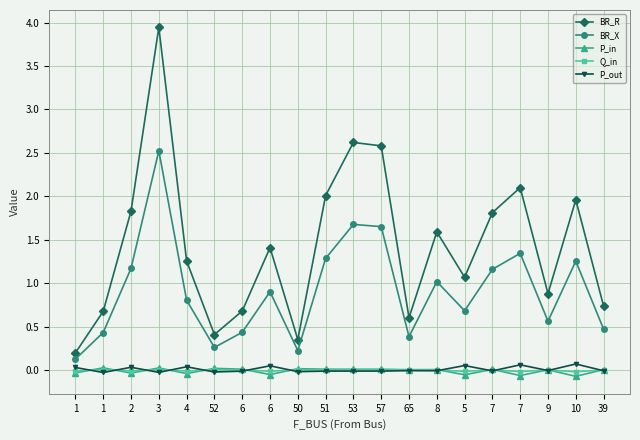

Is this an area chart (filled region under the line)?

No